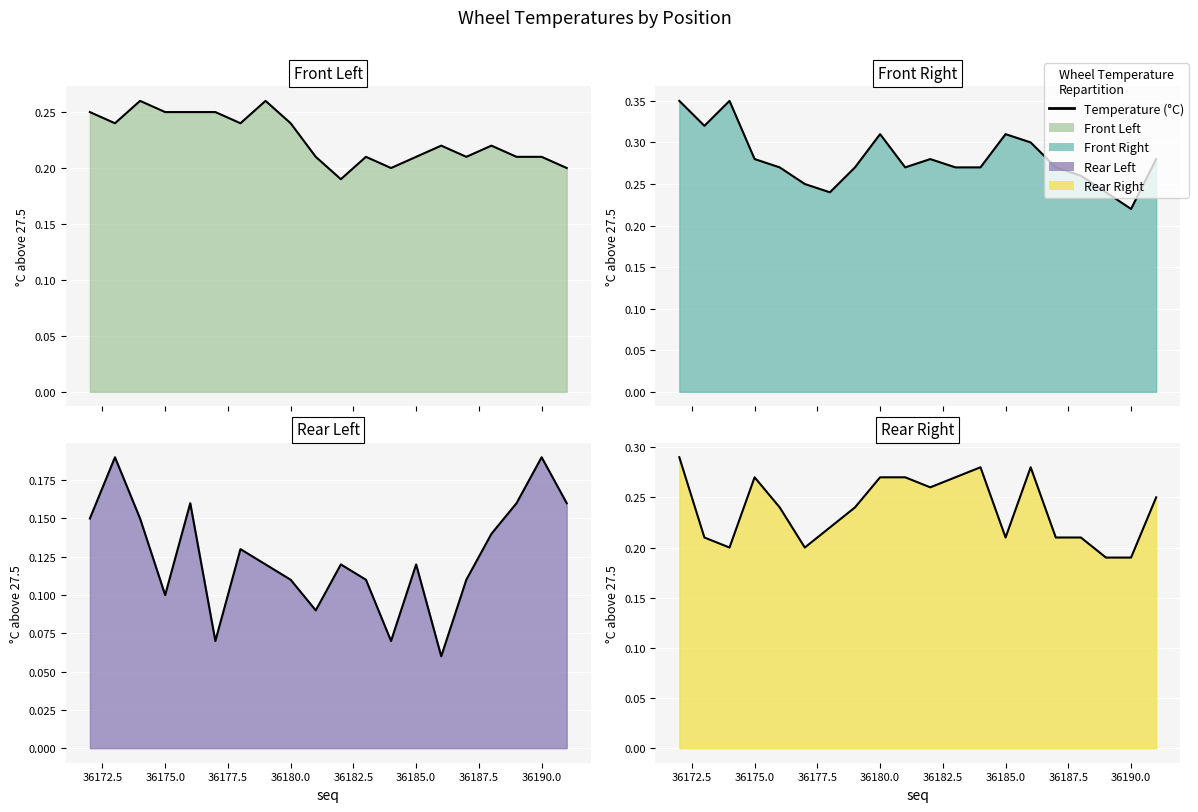

Count the number of data series in this chart.

4